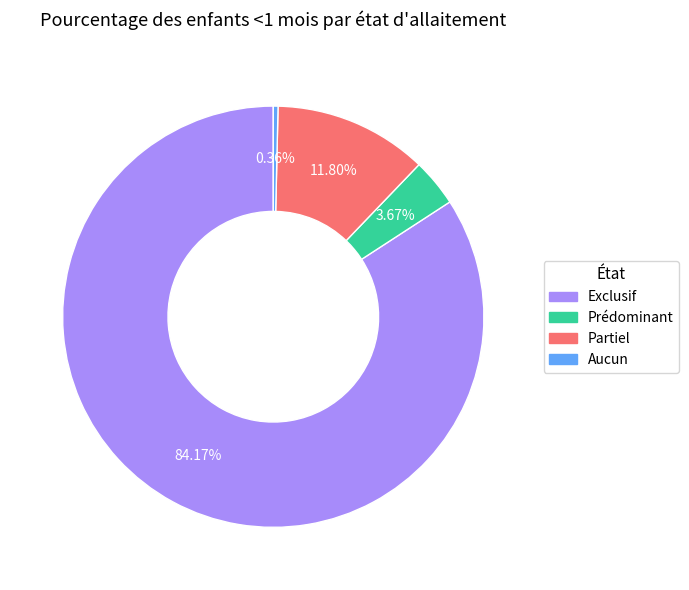

What portion of the pie excludes Exclusif?

15.8%